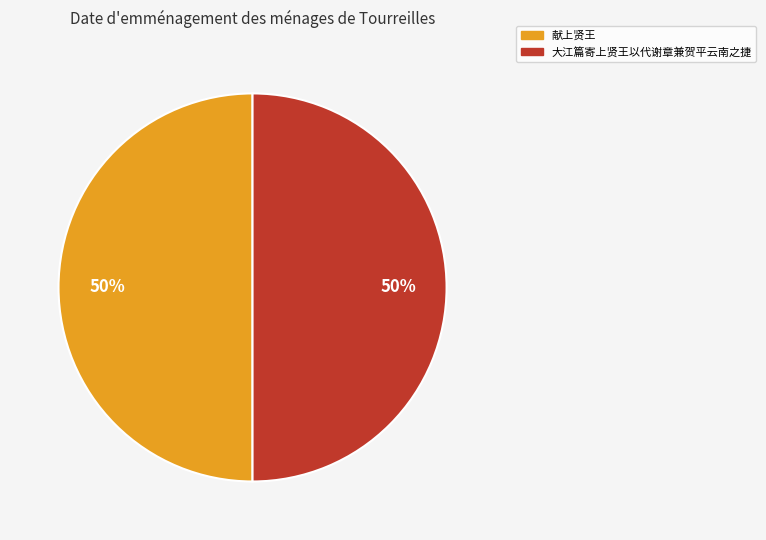

What is the ratio of the value at 大江篇寄上贤王以代谢章兼贺平云南之捷 to the value at 献上贤王?

1.0